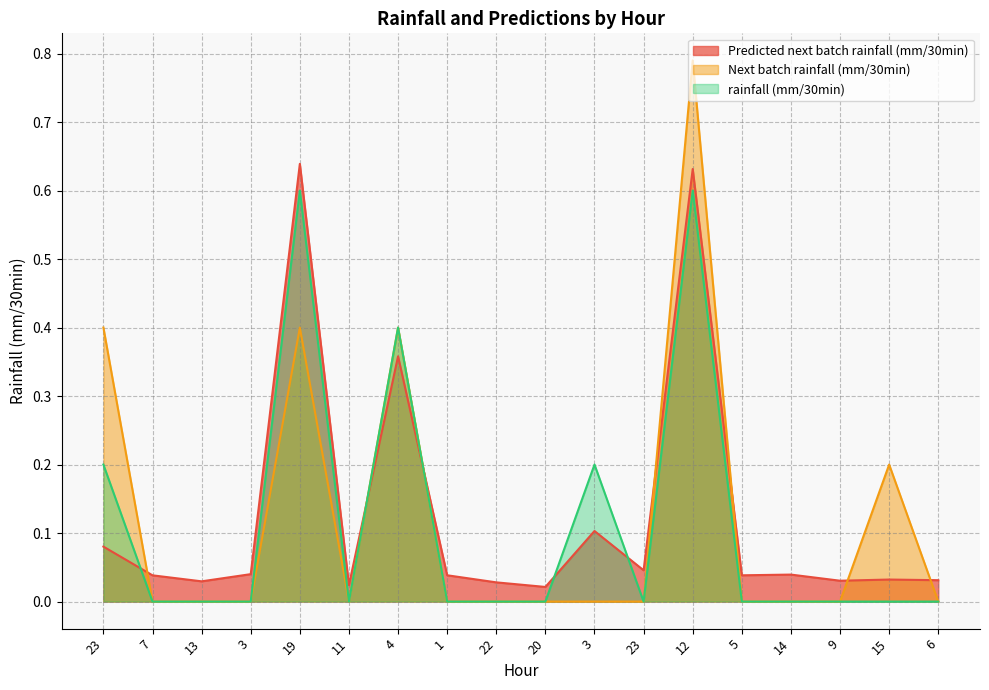

The Predicted next batch rainfall (mm/30min) series shows 0.0 at 22. True or false?

True